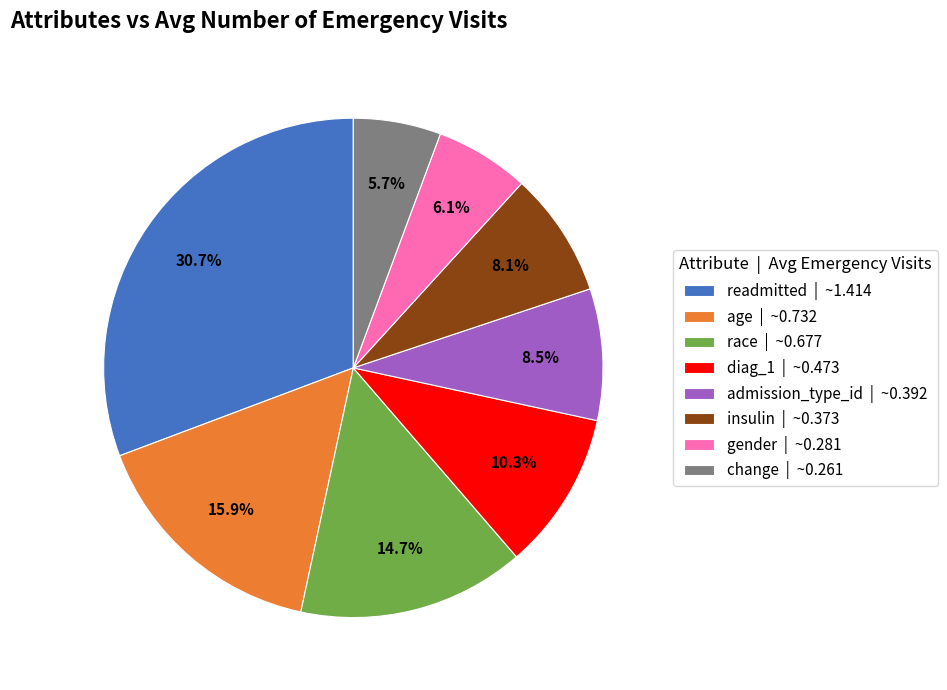

What percentage is the diag_1 slice, to the nearest percent?

10%